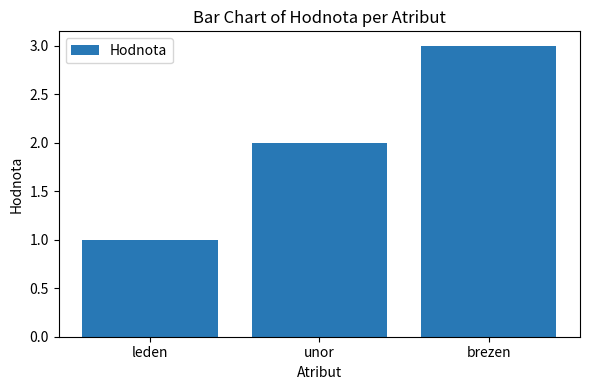

What position from the right is brezen?

1